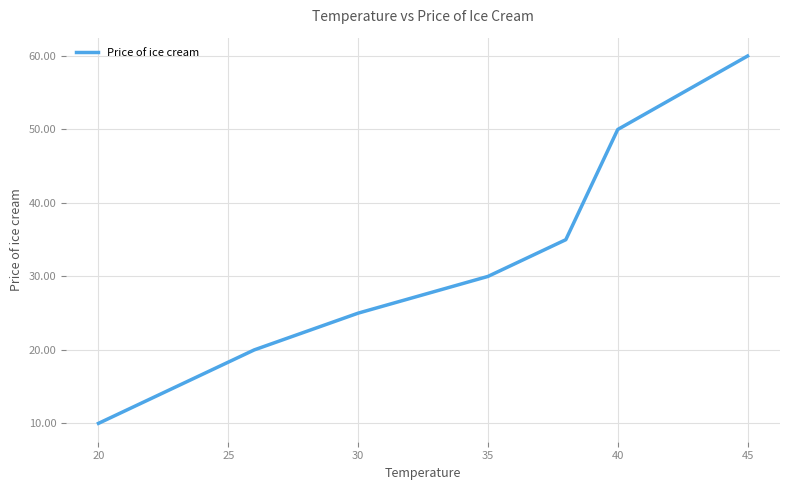

What is the average value?

33